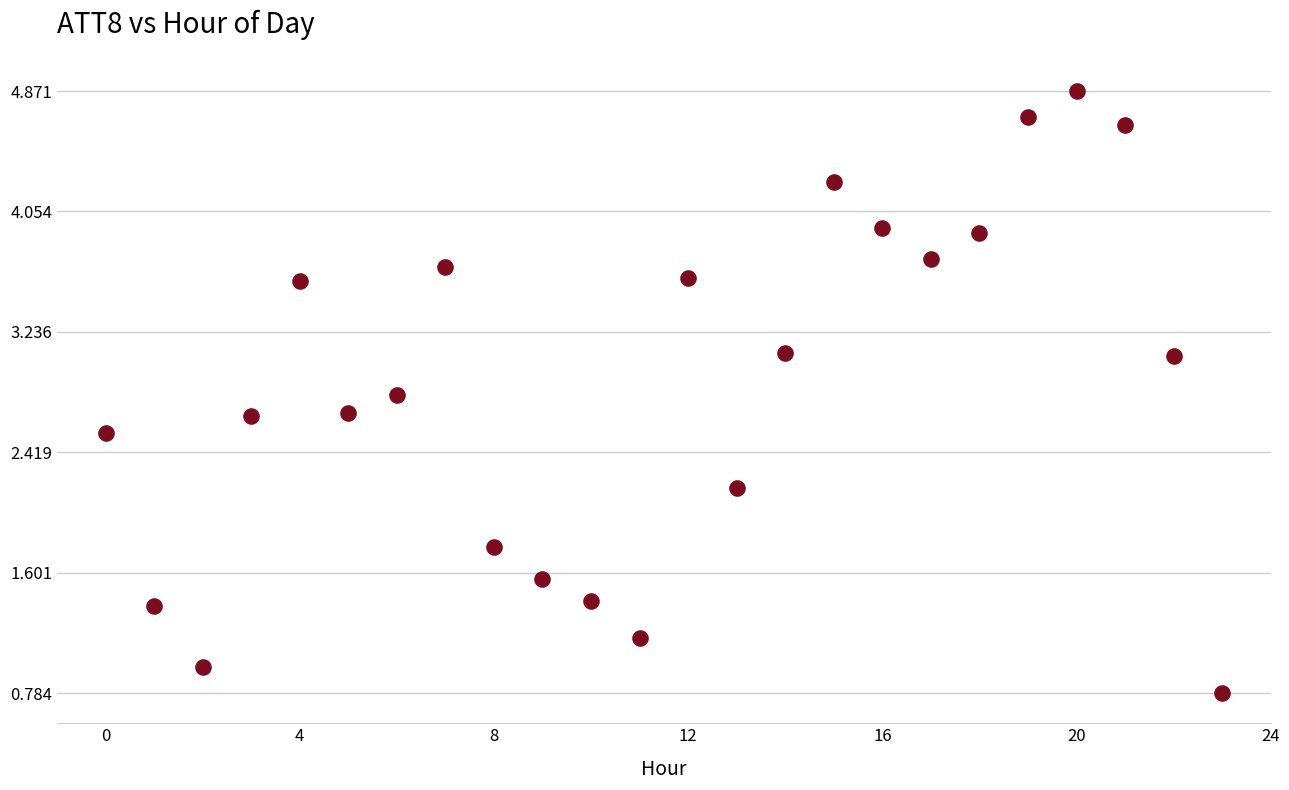

What is the range of Y values (max minus min)?

4.1